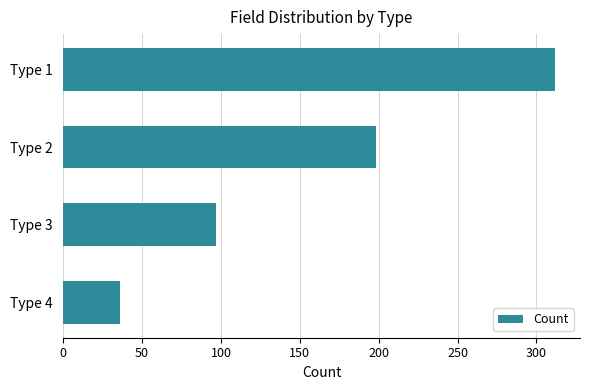

The value at Type 4 is 59. True or false?

False